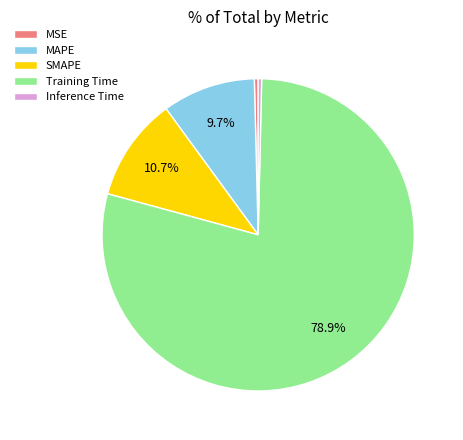

Between Inference Time and MAPE, which is larger?

MAPE